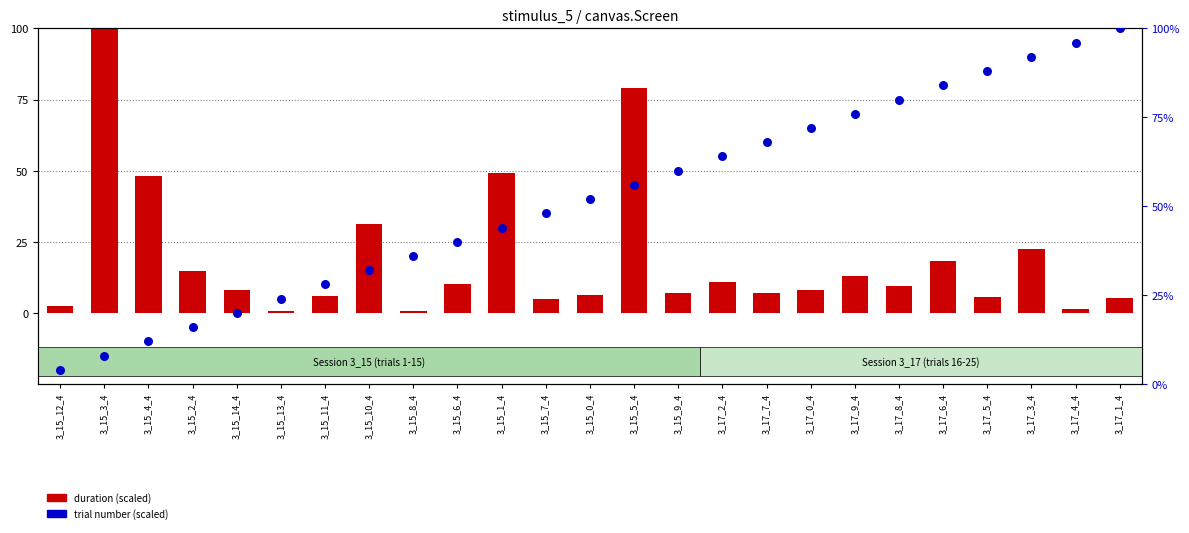

Which series contains the highest Y value?

duration (scaled)